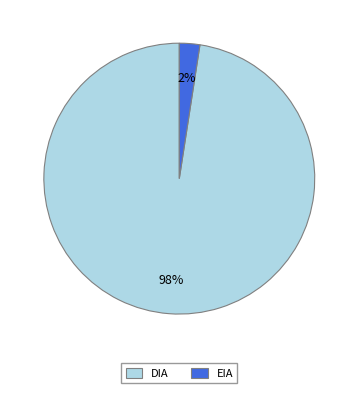

Which slice represents more than half of the pie?

DIA